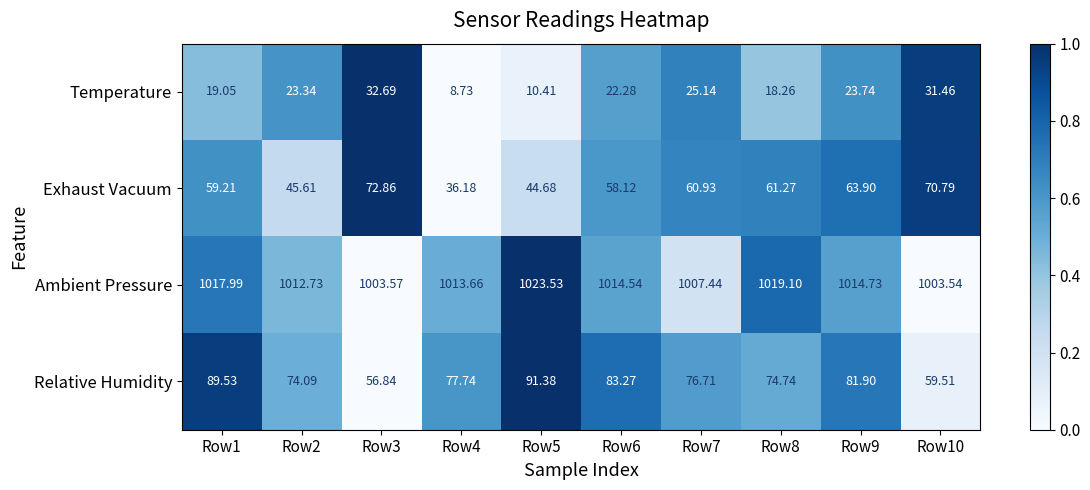

Which series has the largest total across all categories?

Ambient Pressure